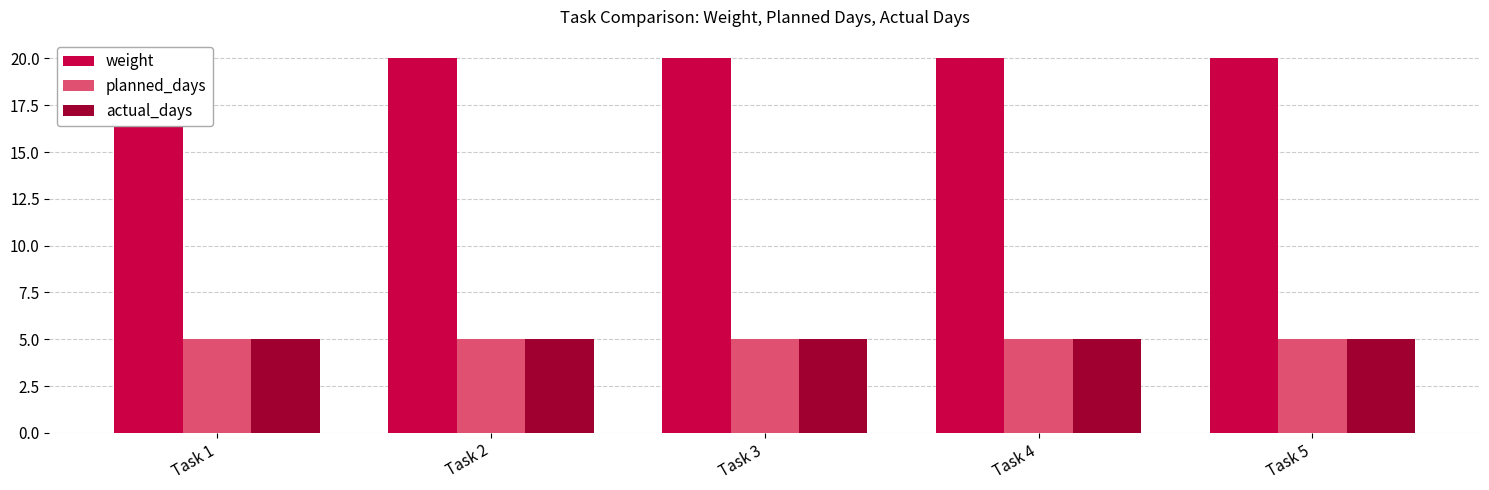

Which category has the lowest value across all series?

Task 1